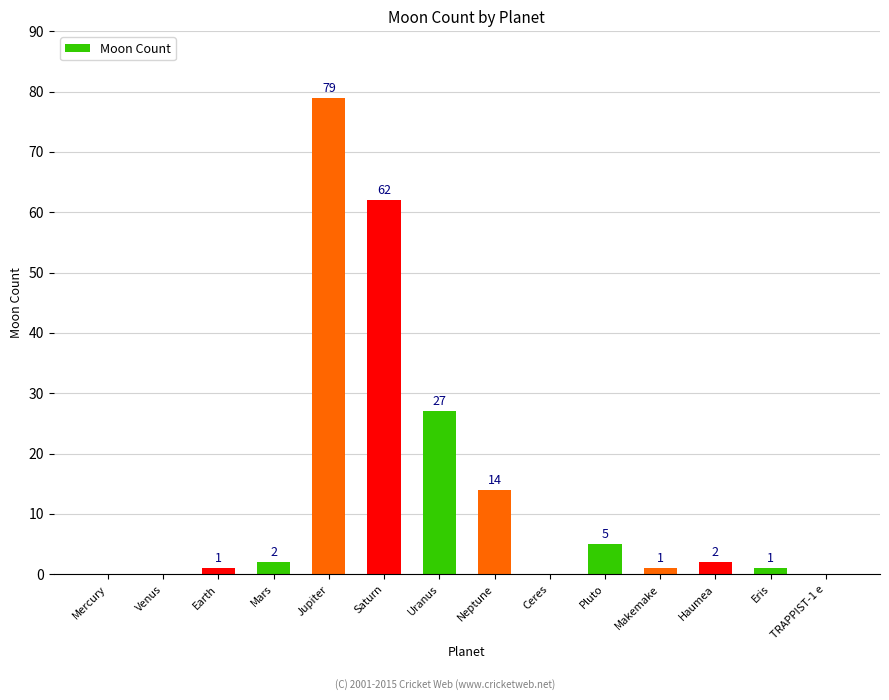

What is the difference between the values at Saturn and Jupiter?

17